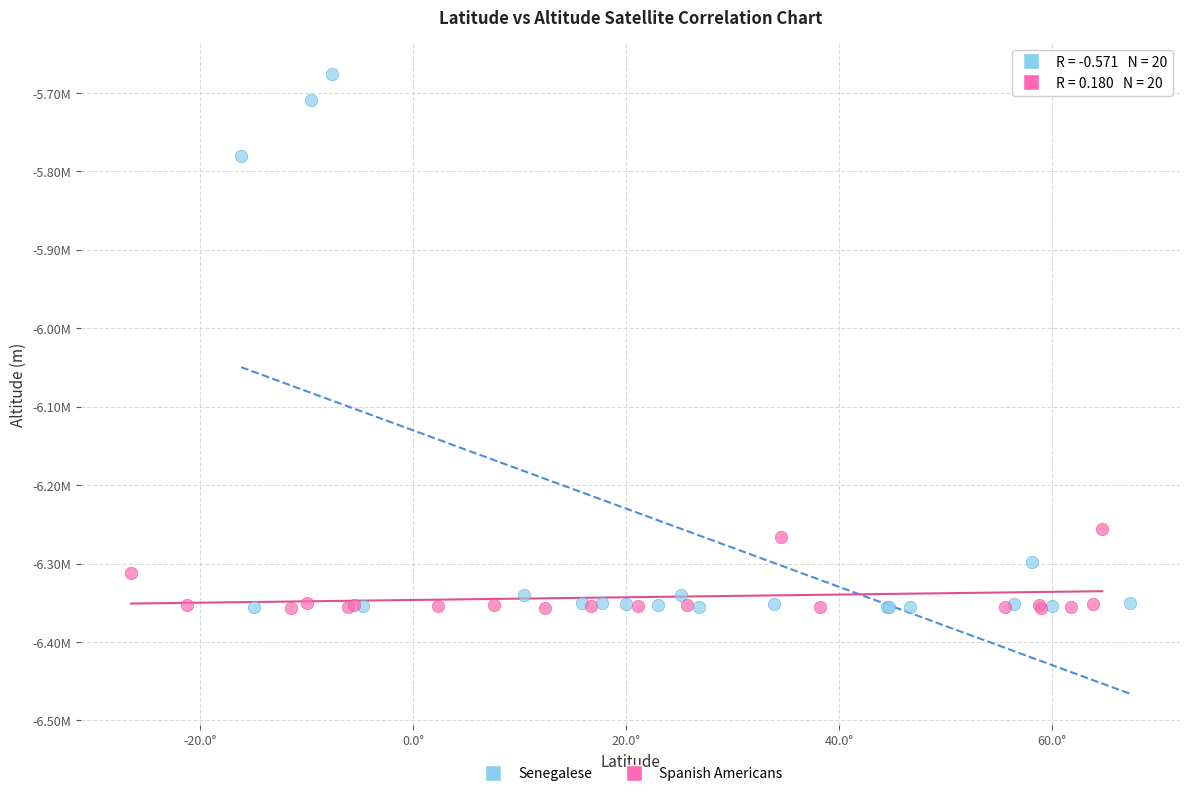

What are all the series names shown in the legend?

Senegalese, Spanish Americans